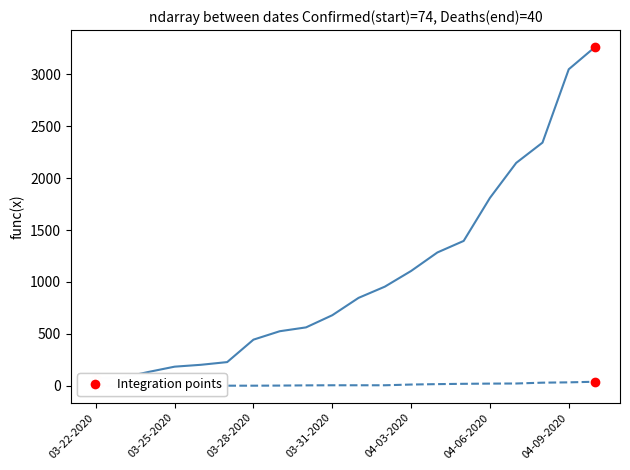

At which label does Deaths reach its minimum?

03-22-2020